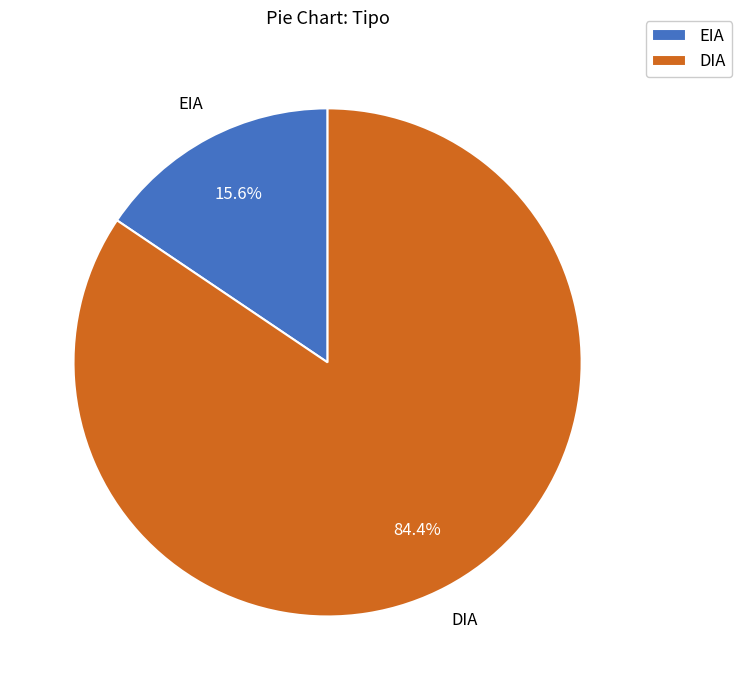

To the nearest percent, what is the combined percentage of EIA and DIA?

100%